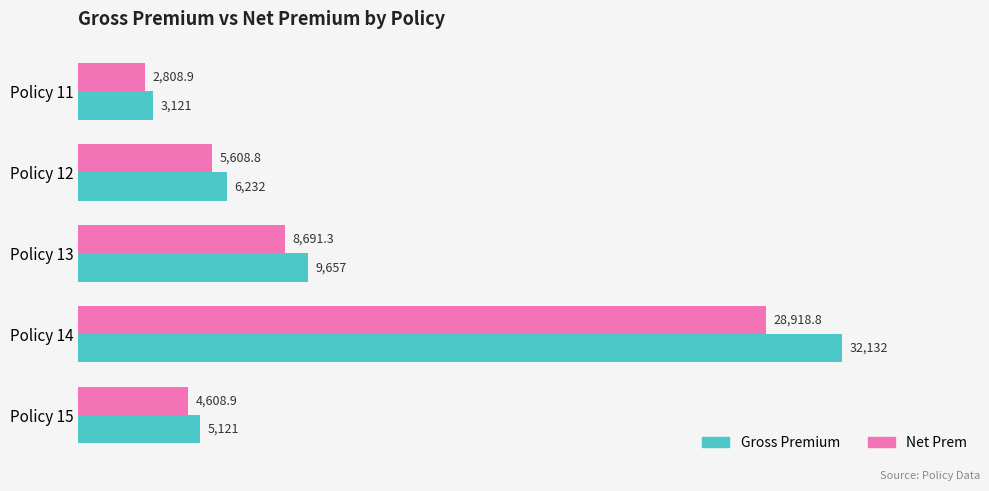

At which category is the sum across all series the highest?

Policy 14